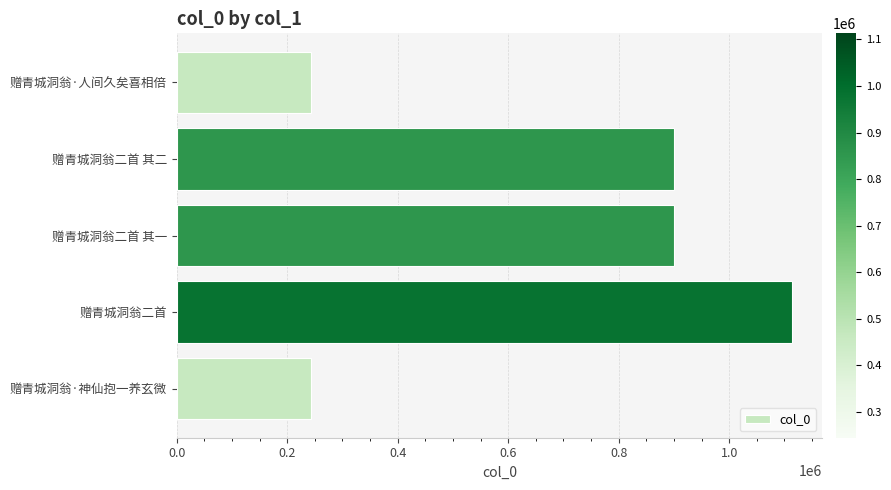

What is the maximum value shown in the chart?

1113205